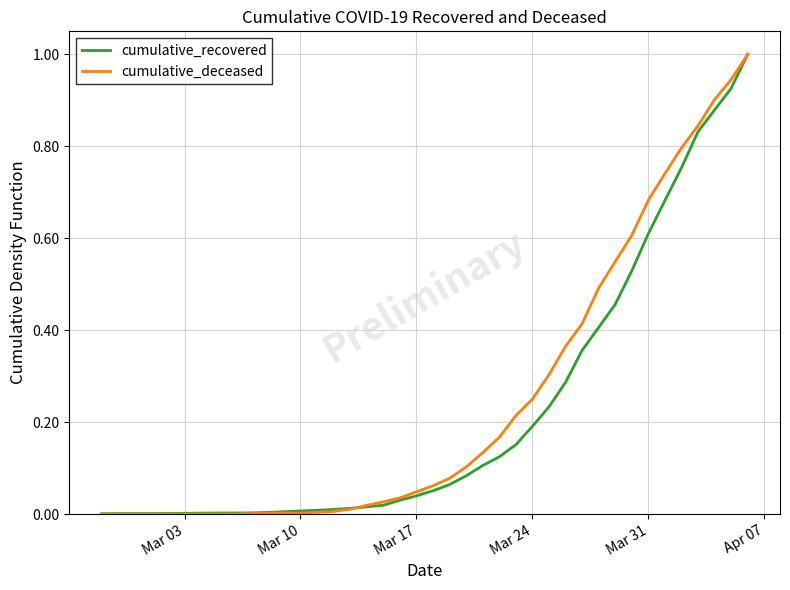

What are all the series names shown in the legend?

cumulative_recovered, cumulative_deceased